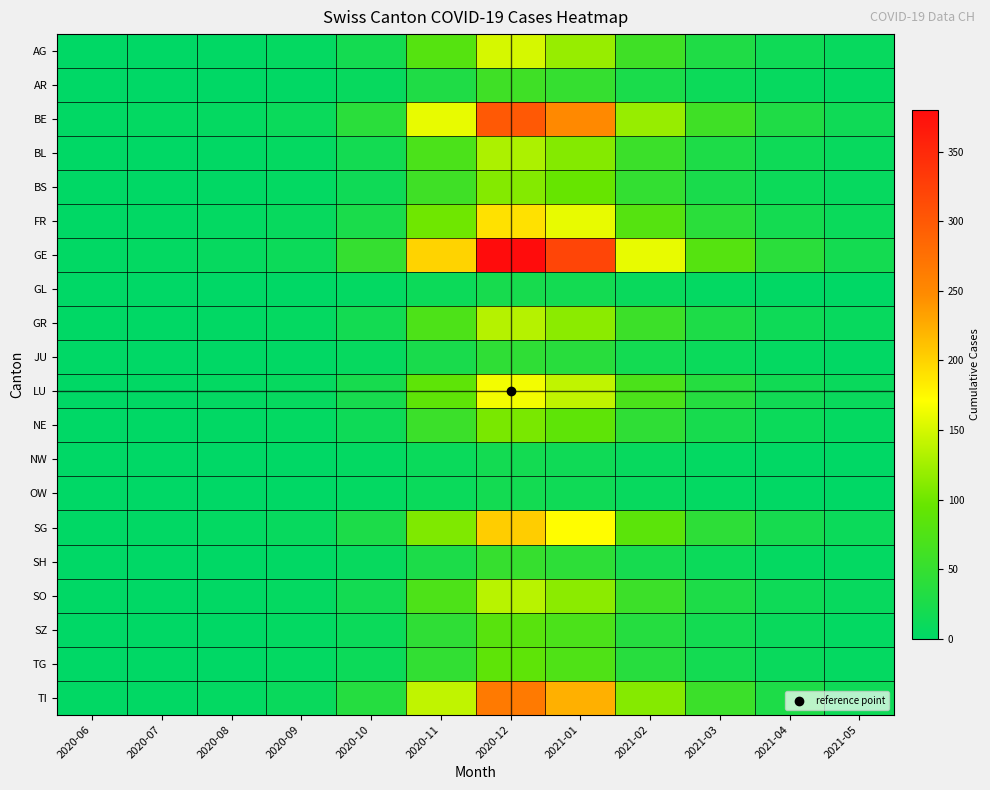

Reading left to right, transcribe all the data shown in this chart.

AG: 2020-06=1	2020-07=1	2020-08=2	2020-09=5	2020-10=20	2020-11=80	2020-12=150	2021-01=120	2021-02=60	2021-03=30	2021-04=15	2021-05=8
AR: 2020-06=0	2020-07=0	2020-08=1	2020-09=2	2020-10=8	2020-11=30	2020-12=60	2021-01=50	2021-02=25	2021-03=12	2021-04=6	2021-05=3
BE: 2020-06=2	2020-07=3	2020-08=5	2020-09=10	2020-10=40	2020-11=160	2020-12=300	2021-01=250	2021-02=120	2021-03=60	2021-04=30	2021-05=15
BL: 2020-06=1	2020-07=1	2020-08=2	2020-09=5	2020-10=18	2020-11=70	2020-12=130	2021-01=110	2021-02=55	2021-03=28	2021-04=14	2021-05=7
BS: 2020-06=1	2020-07=1	2020-08=2	2020-09=4	2020-10=15	2020-11=60	2020-12=110	2021-01=95	2021-02=48	2021-03=24	2021-04=12	2021-05=6
FR: 2020-06=1	2020-07=2	2020-08=3	2020-09=7	2020-10=25	2020-11=100	2020-12=190	2021-01=160	2021-02=80	2021-03=40	2021-04=20	2021-05=10
GE: 2020-06=2	2020-07=3	2020-08=6	2020-09=12	2020-10=50	2020-11=200	2020-12=380	2021-01=320	2021-02=160	2021-03=80	2021-04=40	2021-05=20
GL: 2020-06=0	2020-07=0	2020-08=0	2020-09=1	2020-10=3	2020-11=12	2020-12=22	2021-01=18	2021-02=9	2021-03=4	2021-04=2	2021-05=1
GR: 2020-06=1	2020-07=1	2020-08=2	2020-09=5	2020-10=18	2020-11=72	2020-12=135	2021-01=114	2021-02=57	2021-03=28	2021-04=14	2021-05=7
JU: 2020-06=0	2020-07=0	2020-08=1	2020-09=2	2020-10=6	2020-11=24	2020-12=45	2021-01=38	2021-02=19	2021-03=10	2021-04=5	2021-05=2
LU: 2020-06=1	2020-07=2	2020-08=3	2020-09=6	2020-10=22	2020-11=88	2020-12=165	2021-01=140	2021-02=70	2021-03=35	2021-04=17	2021-05=9
NE: 2020-06=0	2020-07=1	2020-08=2	2020-09=4	2020-10=14	2020-11=55	2020-12=105	2021-01=88	2021-02=44	2021-03=22	2021-04=11	2021-05=5
NW: 2020-06=0	2020-07=0	2020-08=0	2020-09=1	2020-10=3	2020-11=10	2020-12=18	2021-01=15	2021-02=8	2021-03=4	2021-04=2	2021-05=1
OW: 2020-06=0	2020-07=0	2020-08=0	2020-09=1	2020-10=3	2020-11=10	2020-12=18	2021-01=15	2021-02=8	2021-03=4	2021-04=2	2021-05=1
SG: 2020-06=1	2020-07=2	2020-08=3	2020-09=7	2020-10=27	2020-11=108	2020-12=204	2021-01=172	2021-02=86	2021-03=43	2021-04=21	2021-05=11
SH: 2020-06=0	2020-07=0	2020-08=1	2020-09=2	2020-10=7	2020-11=27	2020-12=51	2021-01=43	2021-02=21	2021-03=11	2021-04=5	2021-05=3
SO: 2020-06=1	2020-07=1	2020-08=2	2020-09=5	2020-10=18	2020-11=72	2020-12=136	2021-01=114	2021-02=57	2021-03=28	2021-04=14	2021-05=7
SZ: 2020-06=0	2020-07=1	2020-08=1	2020-09=3	2020-10=11	2020-11=44	2020-12=83	2021-01=70	2021-02=35	2021-03=18	2021-04=9	2021-05=4
TG: 2020-06=0	2020-07=1	2020-08=1	2020-09=3	2020-10=12	2020-11=47	2020-12=88	2021-01=74	2021-02=37	2021-03=18	2021-04=9	2021-05=5
TI: 2020-06=2	2020-07=2	2020-08=4	2020-09=9	2020-10=35	2020-11=140	2020-12=265	2021-01=223	2021-02=111	2021-03=56	2021-04=28	2021-05=14